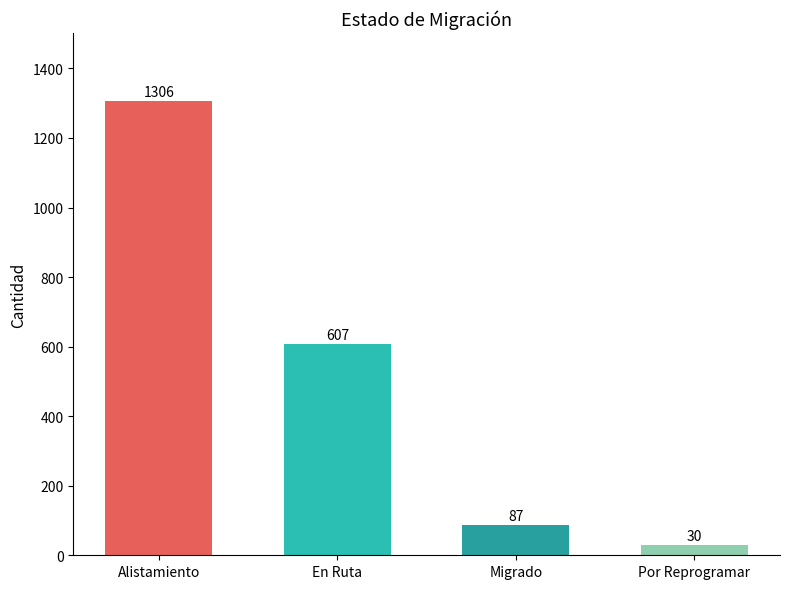

What position from the right is Por Reprogramar?

1